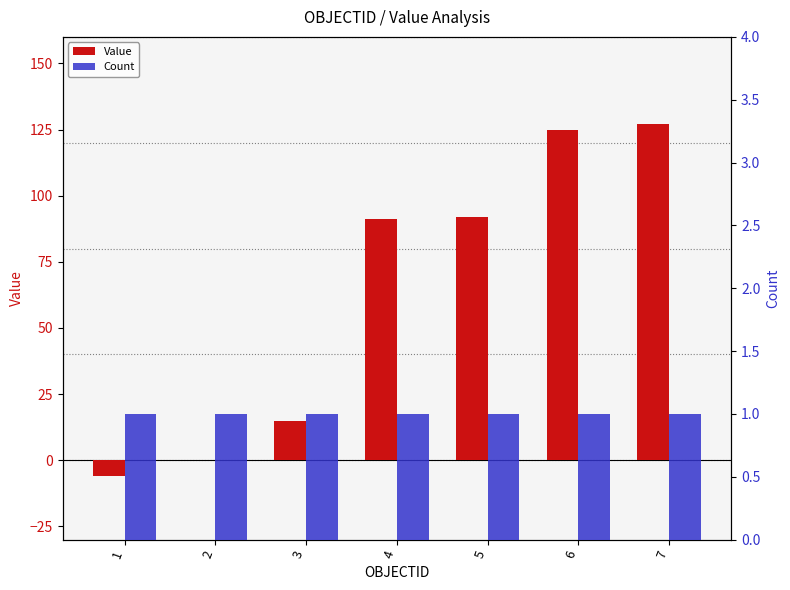

Which series has the largest range (max minus min)?

Value